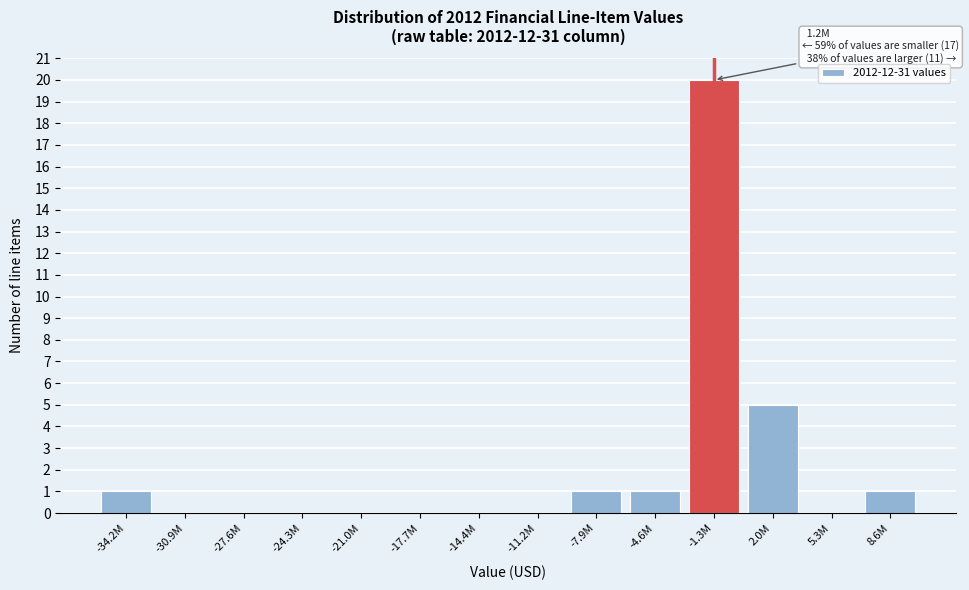

The chart shows a value of -10 at 5.3M. True or false?

False